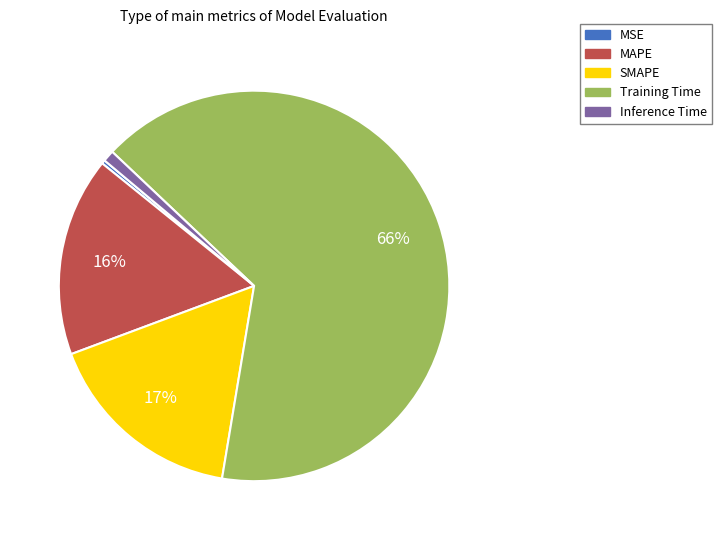

Is there a majority slice in this chart?

Yes